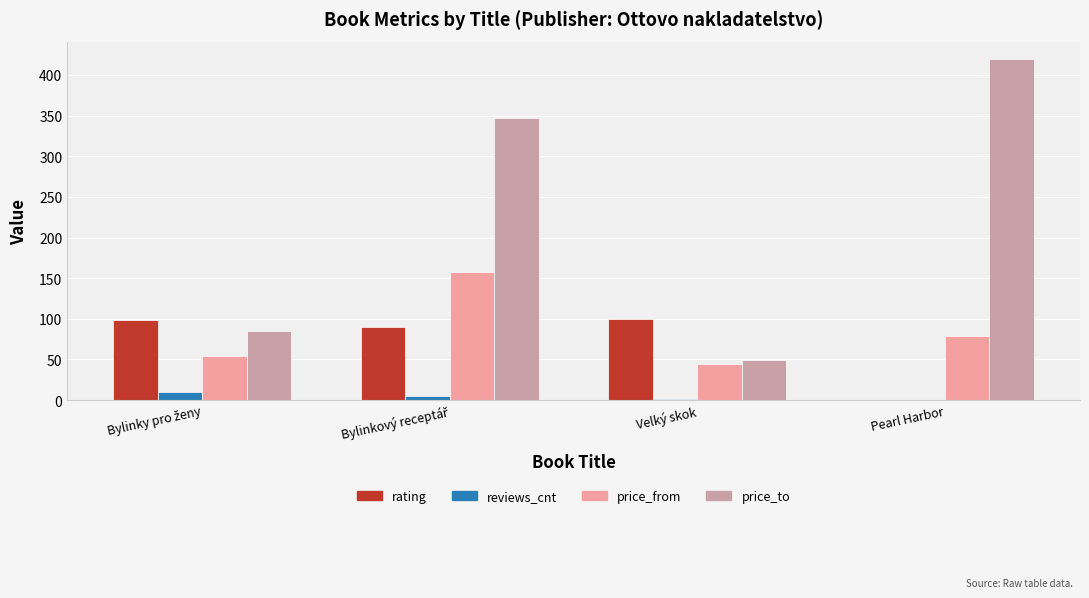

The price_from series shows 118 at Pearl Harbor. True or false?

False